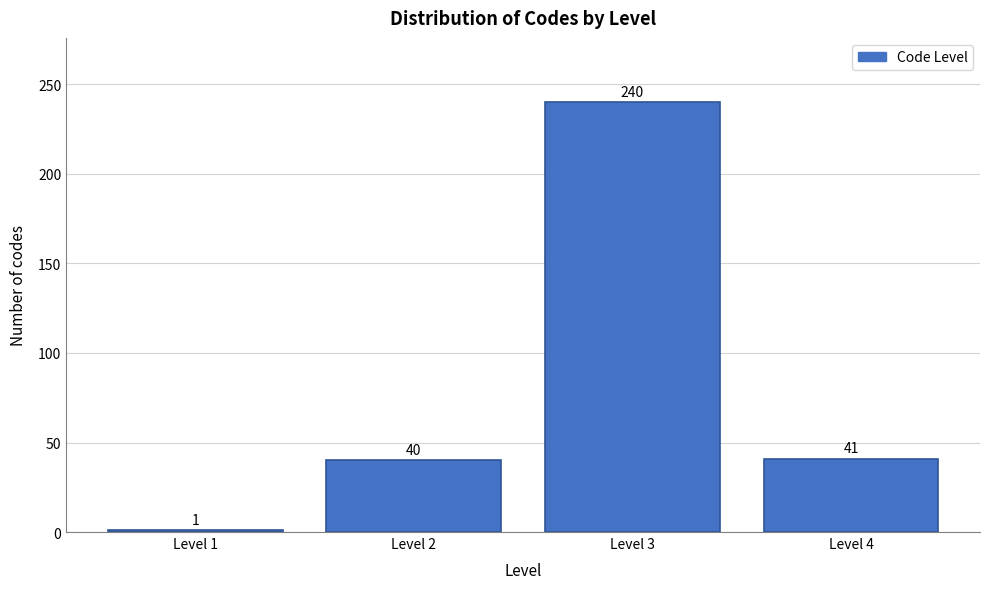

Reading left to right, list all the values displayed in this chart.

Level 1=1	Level 2=40	Level 3=240	Level 4=41